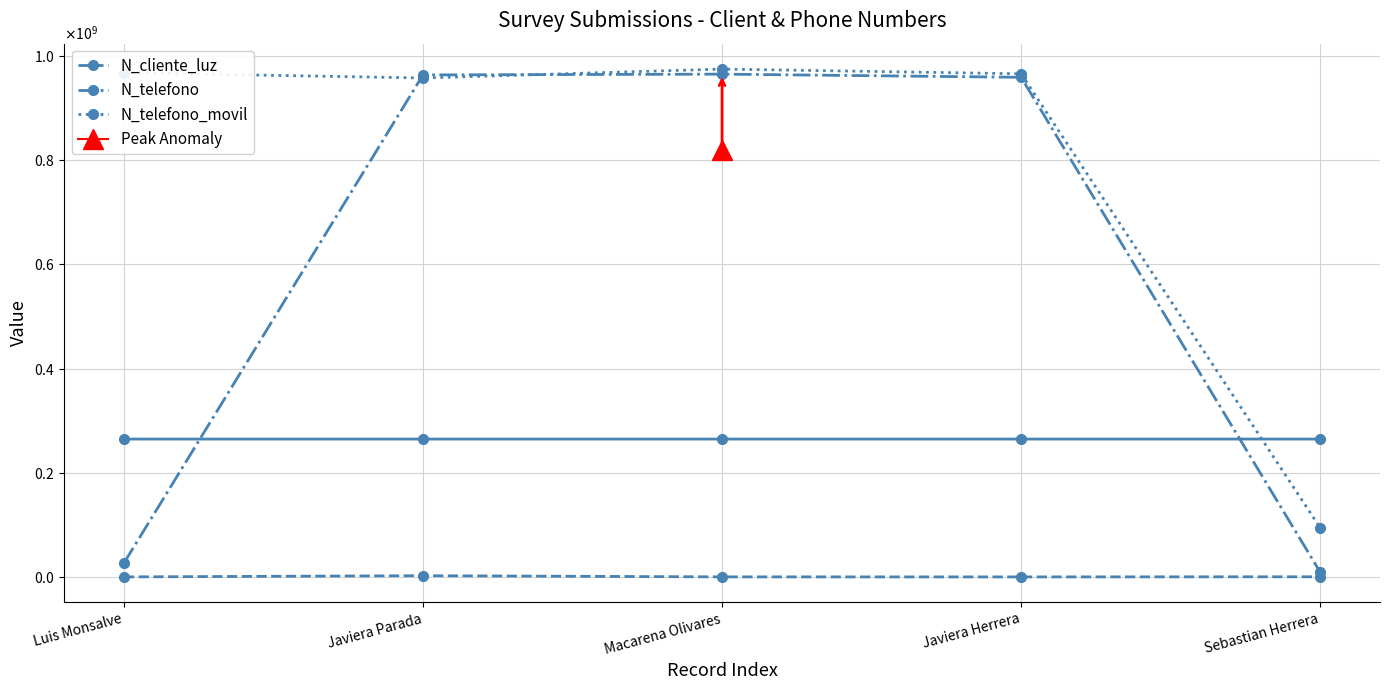

Does the chart have visible grid lines?

Yes